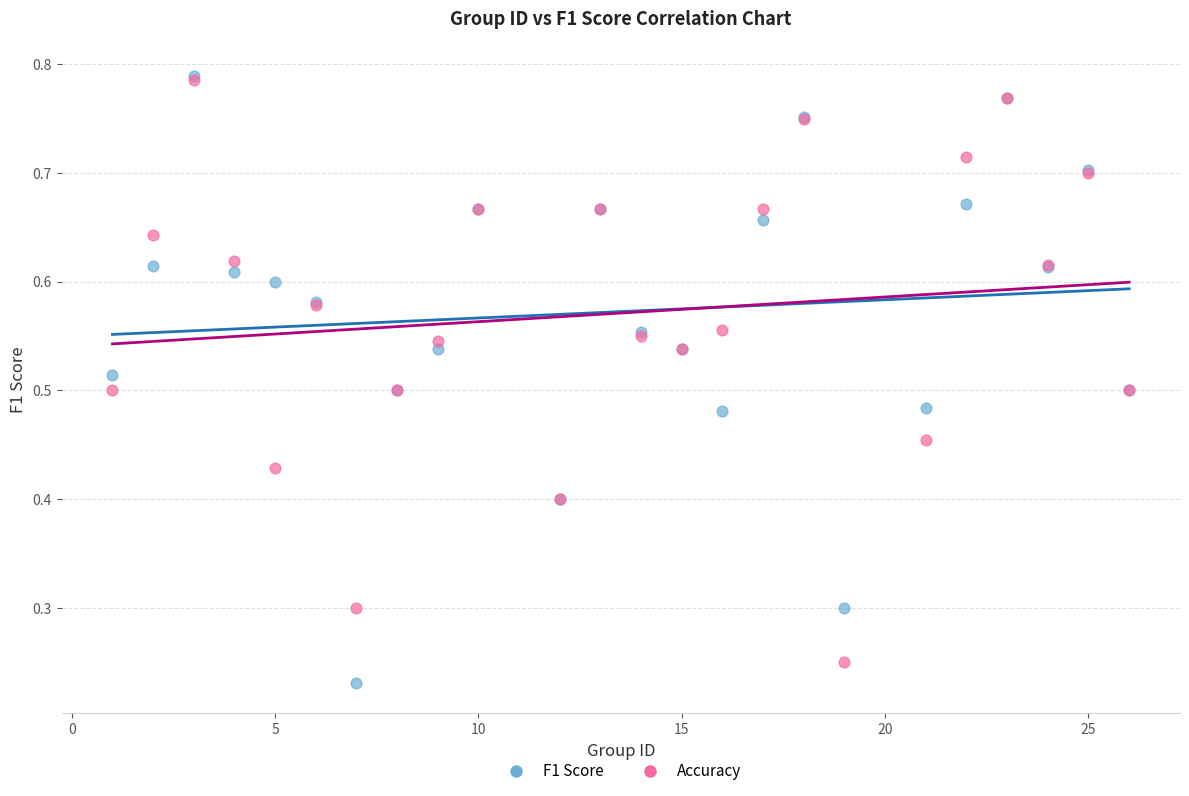

Which series has the widest spread of Y values?

F1 Score